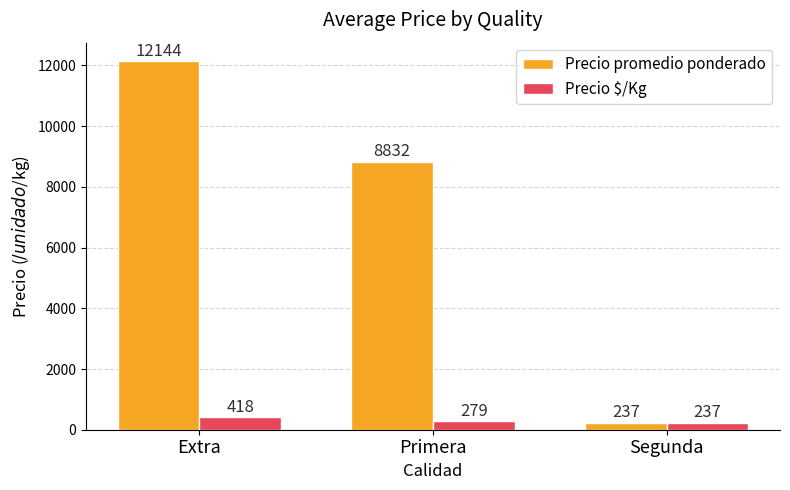

How many bars are there in total?

6